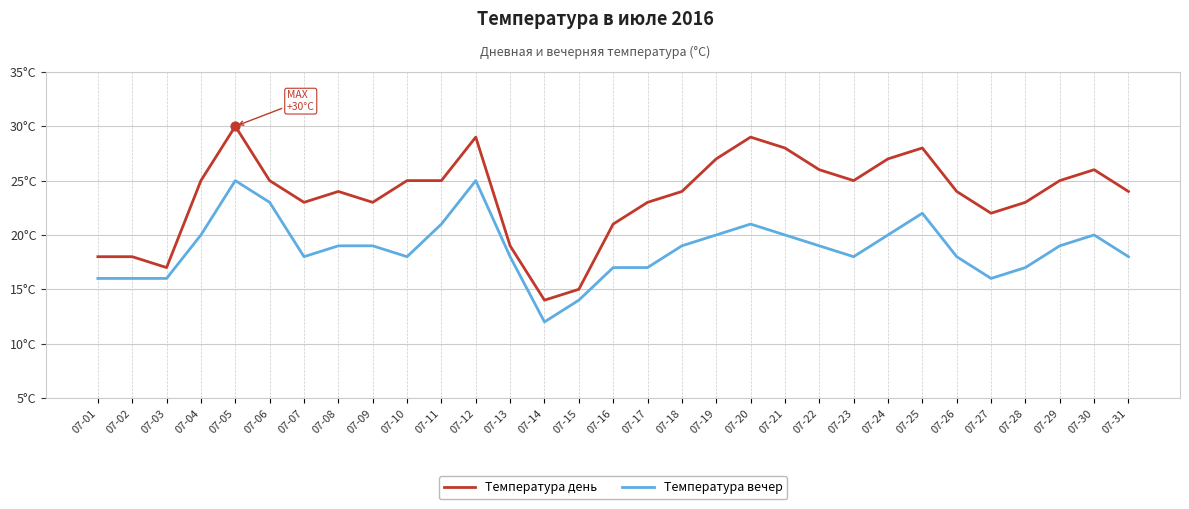

What are all the series names shown in the legend?

Температура день, Температура вечер